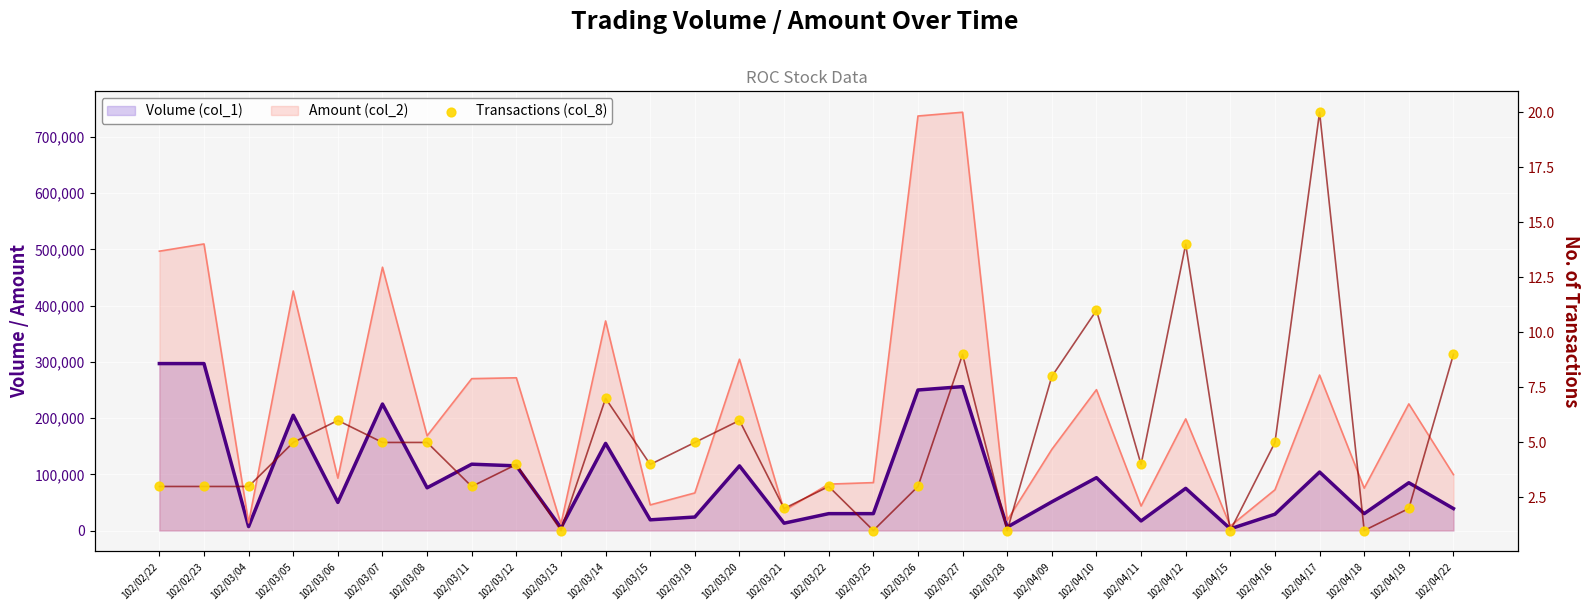

Which has a higher value, 102/03/04 or 102/03/28?

102/03/04